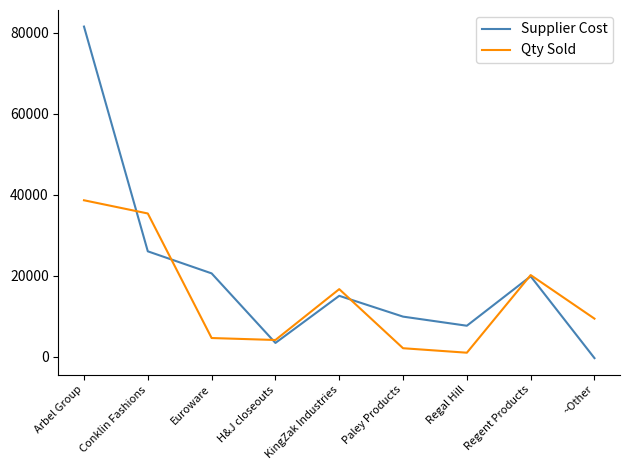

True or false: Supplier Cost has a value of 9943.8 at Paley Products.

True